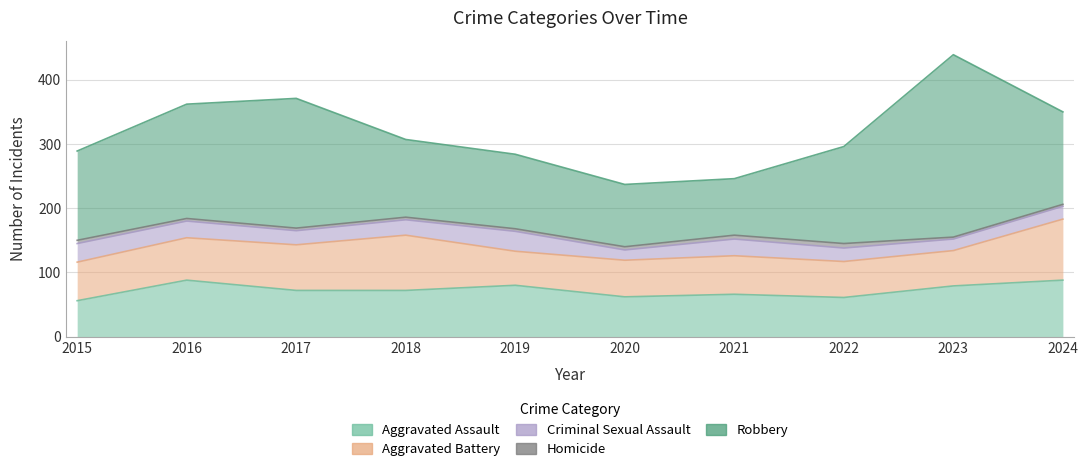

What is the sum of the Robbery values at 2016 and 2022?

329